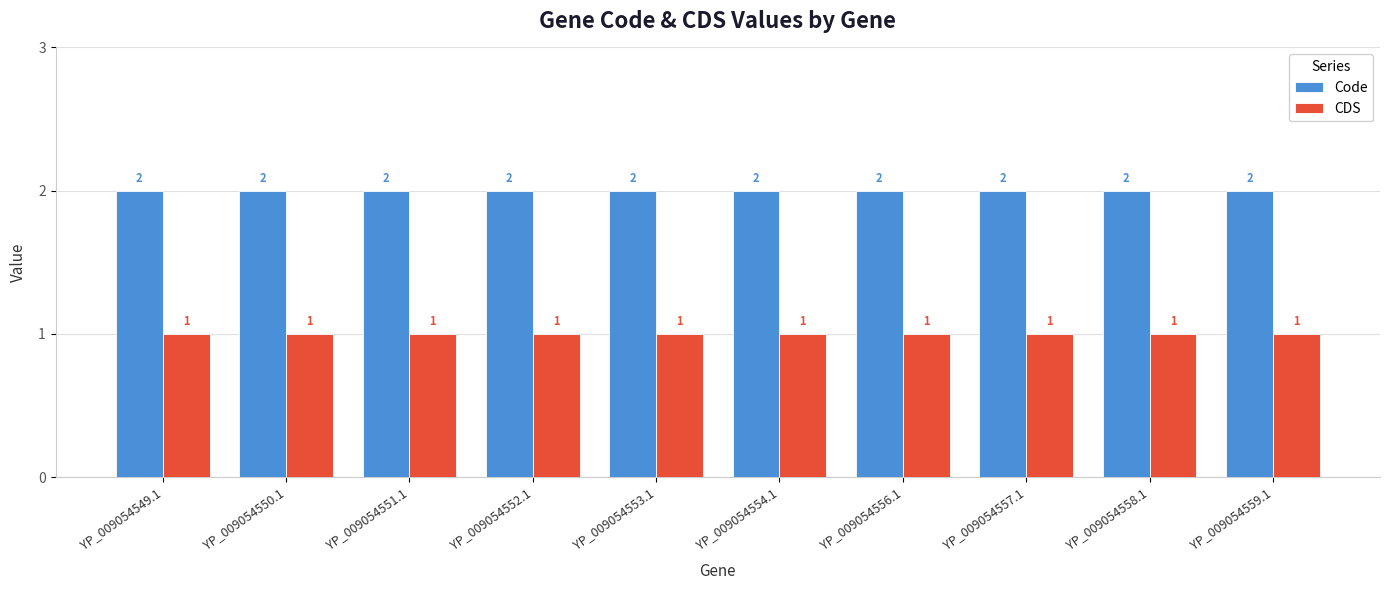

Is the value of Code at YP_009054554.1 greater than the value of CDS at YP_009054556.1?

Yes